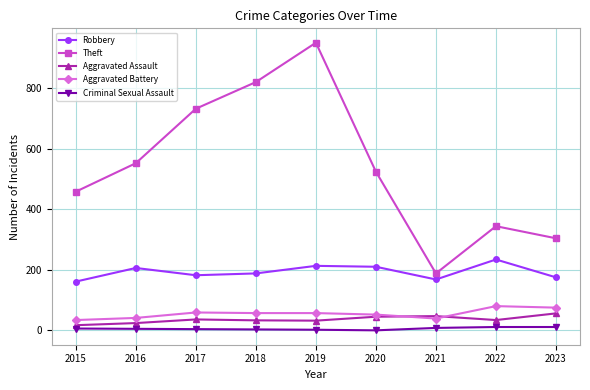

Is it true that Aggravated Assault equals 45 at 2020?

True